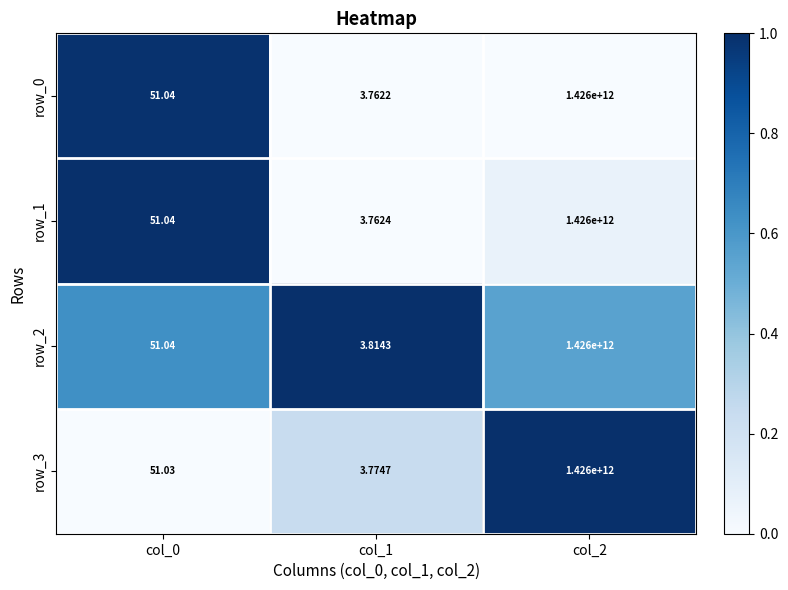

Which series has the largest total across all categories?

row_2